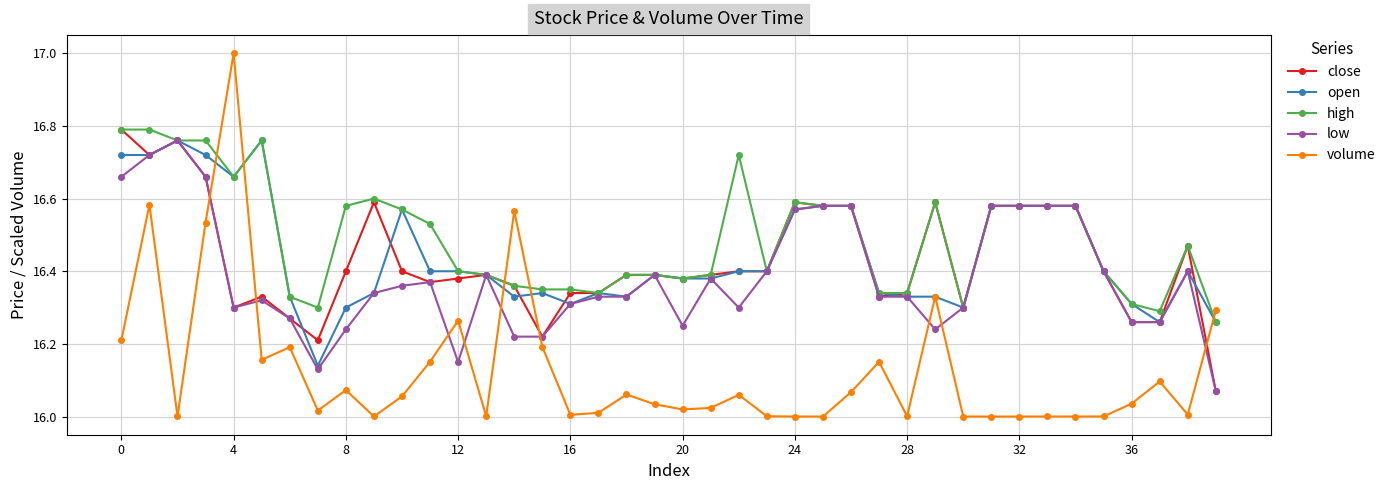

How many low values are between 16 and 17?

40